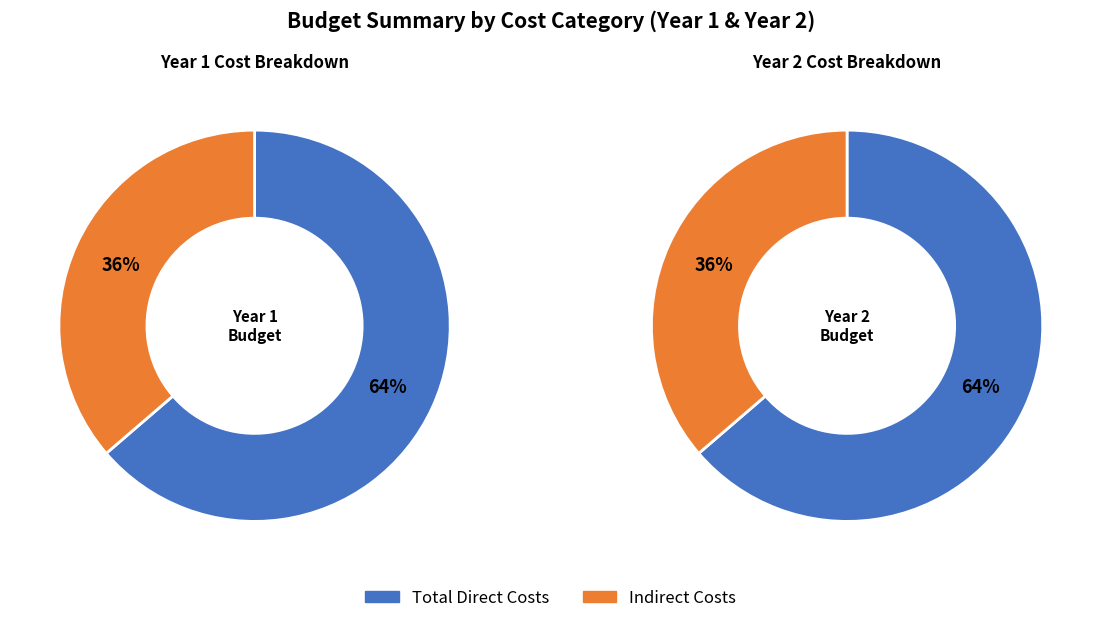

Which slice is the largest?

Total Direct Costs